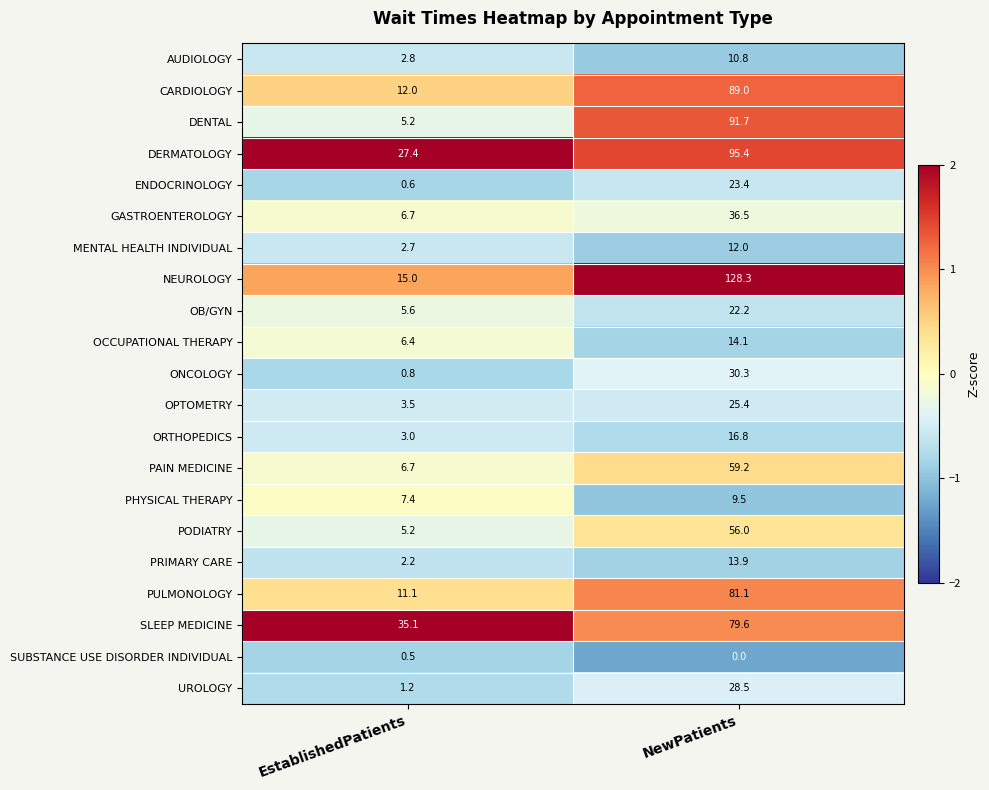

How many distinct data groups are displayed?

21